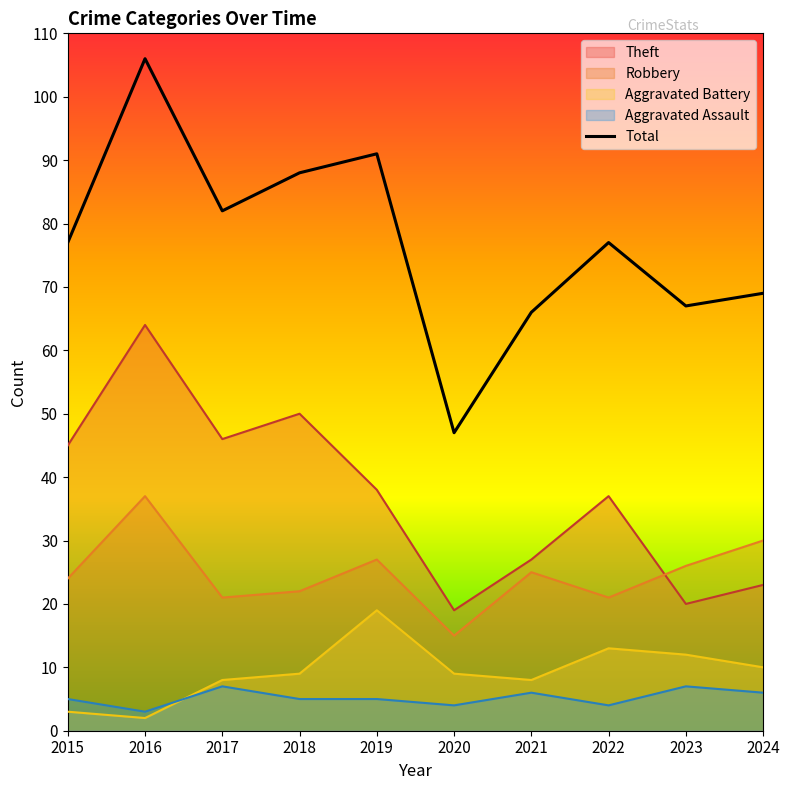

How many data points are above 77?

4